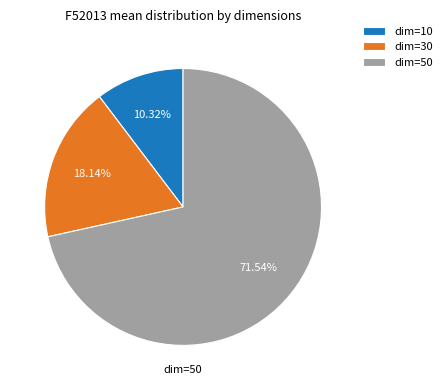

Does dim=10 account for over 50% of the chart?

No